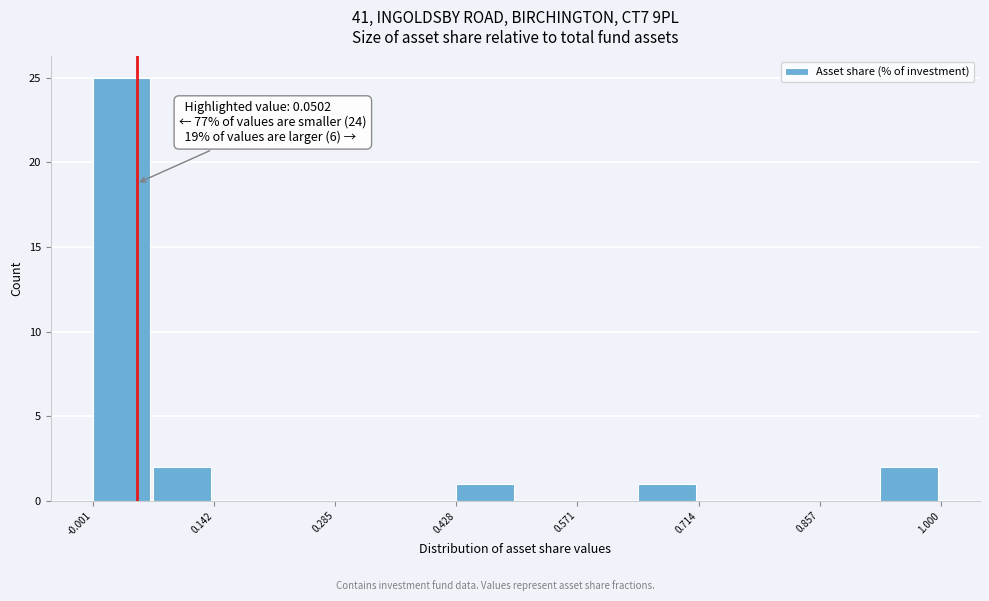

Around what value on the x-axis is the tallest bar? Give the approximate position of its centre, as read against the axis.

0.04